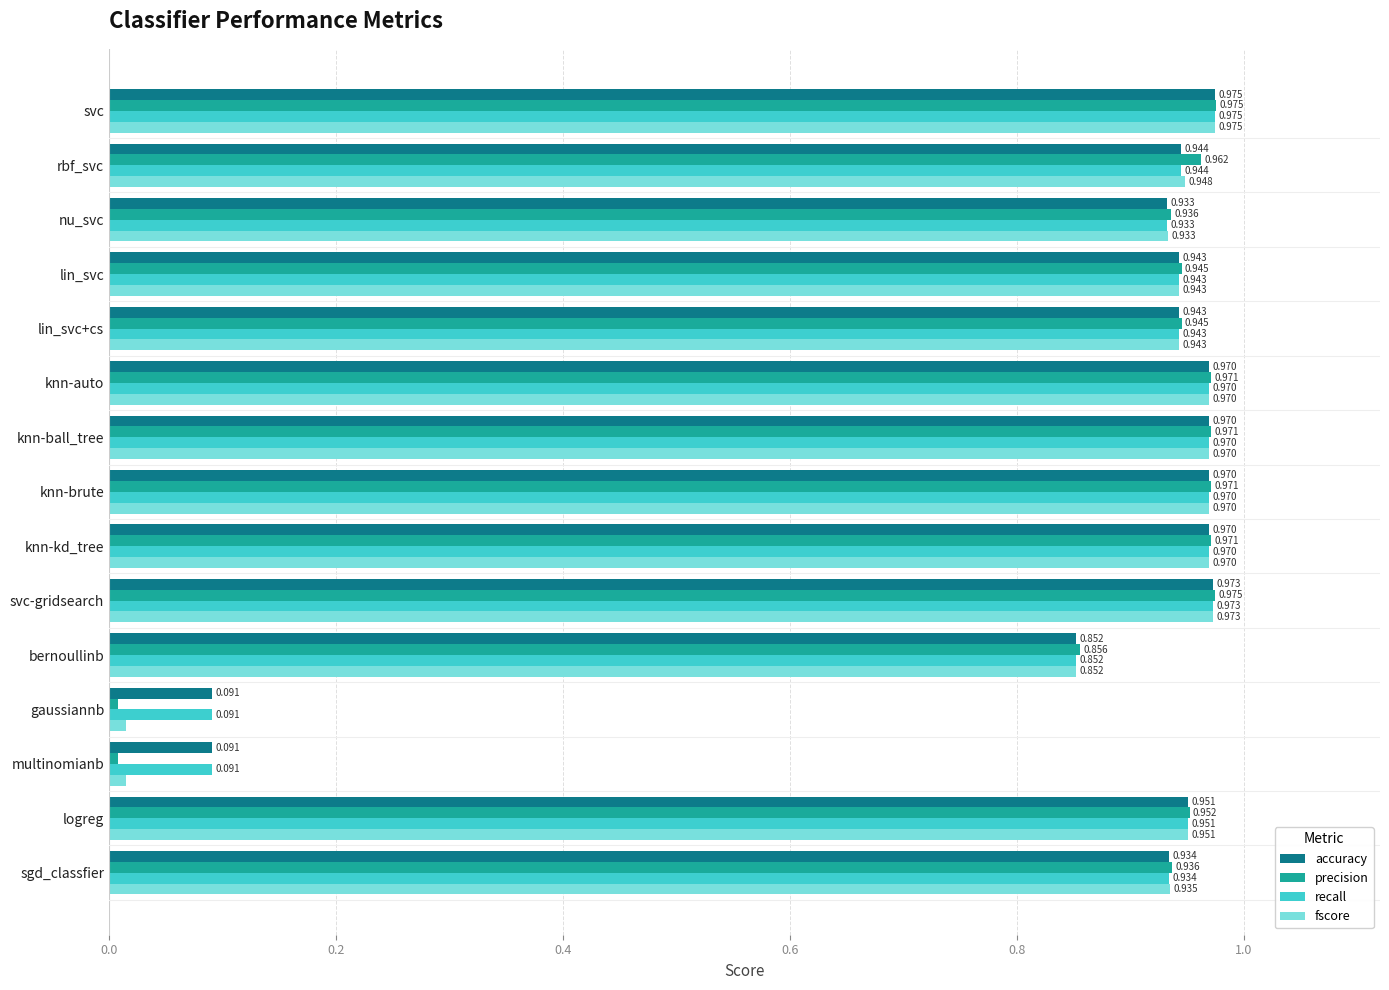

At which label does fscore reach its peak?

svc